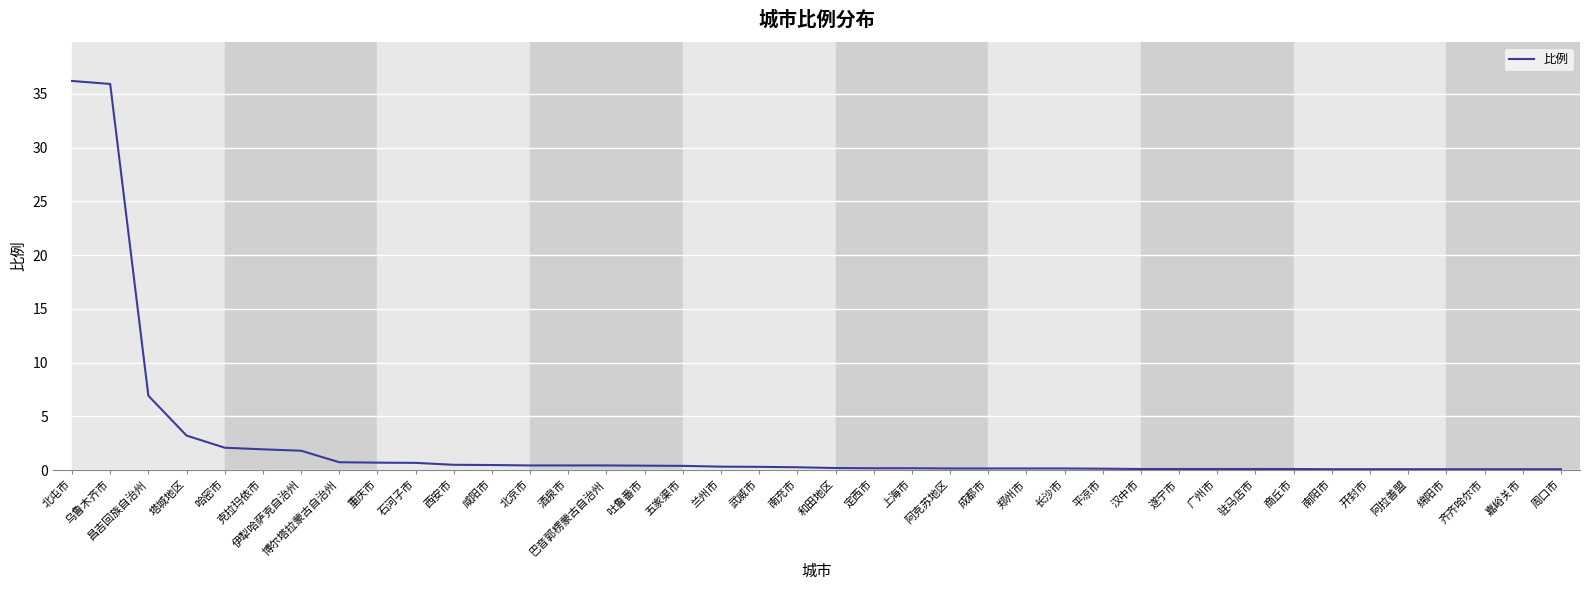

How many lines are shown in the chart?

1